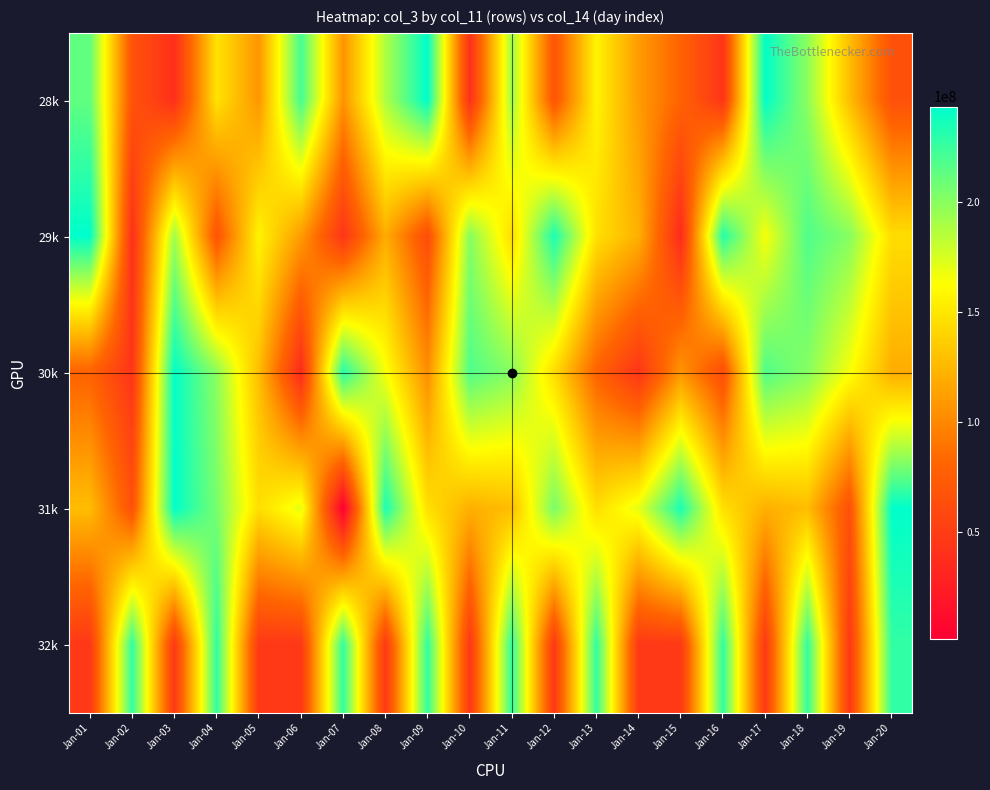

Which label corresponds to the smallest value in the chart?

Jan-07